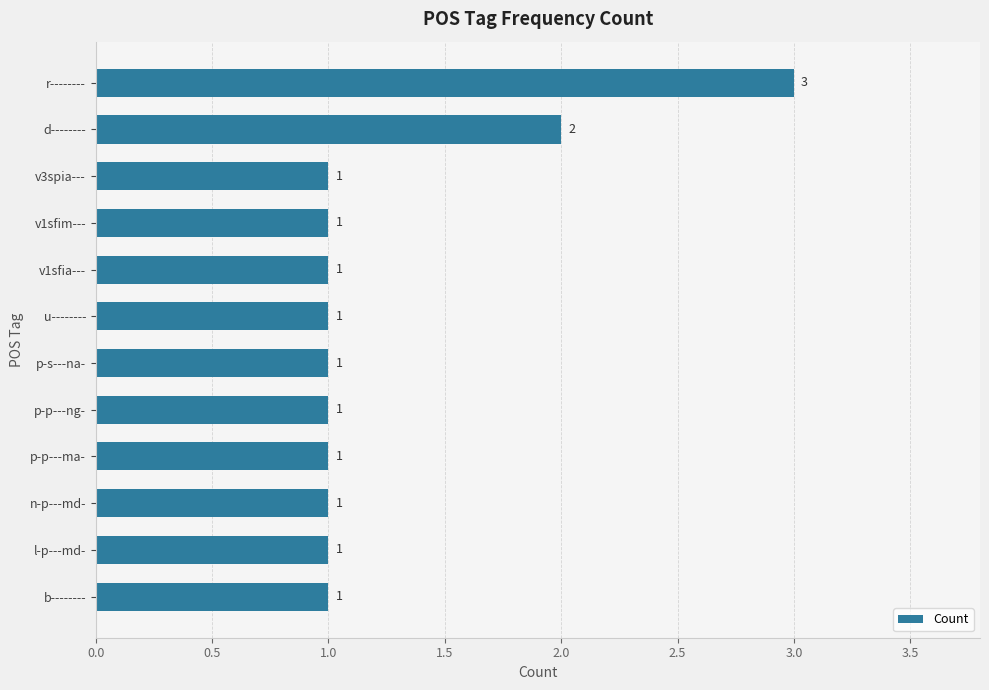

How many values exceed 1?

2